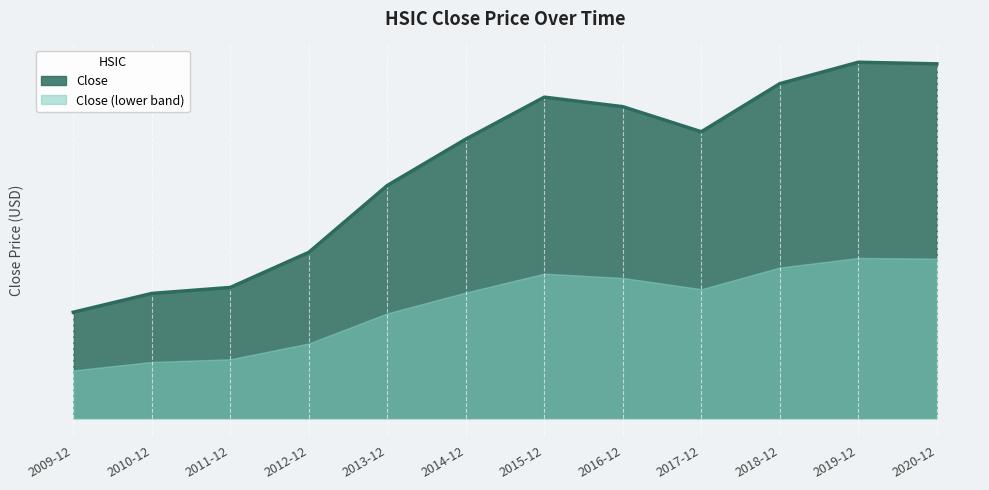

What is the sum of the values at 2016-12 and 2012-12?

91.2